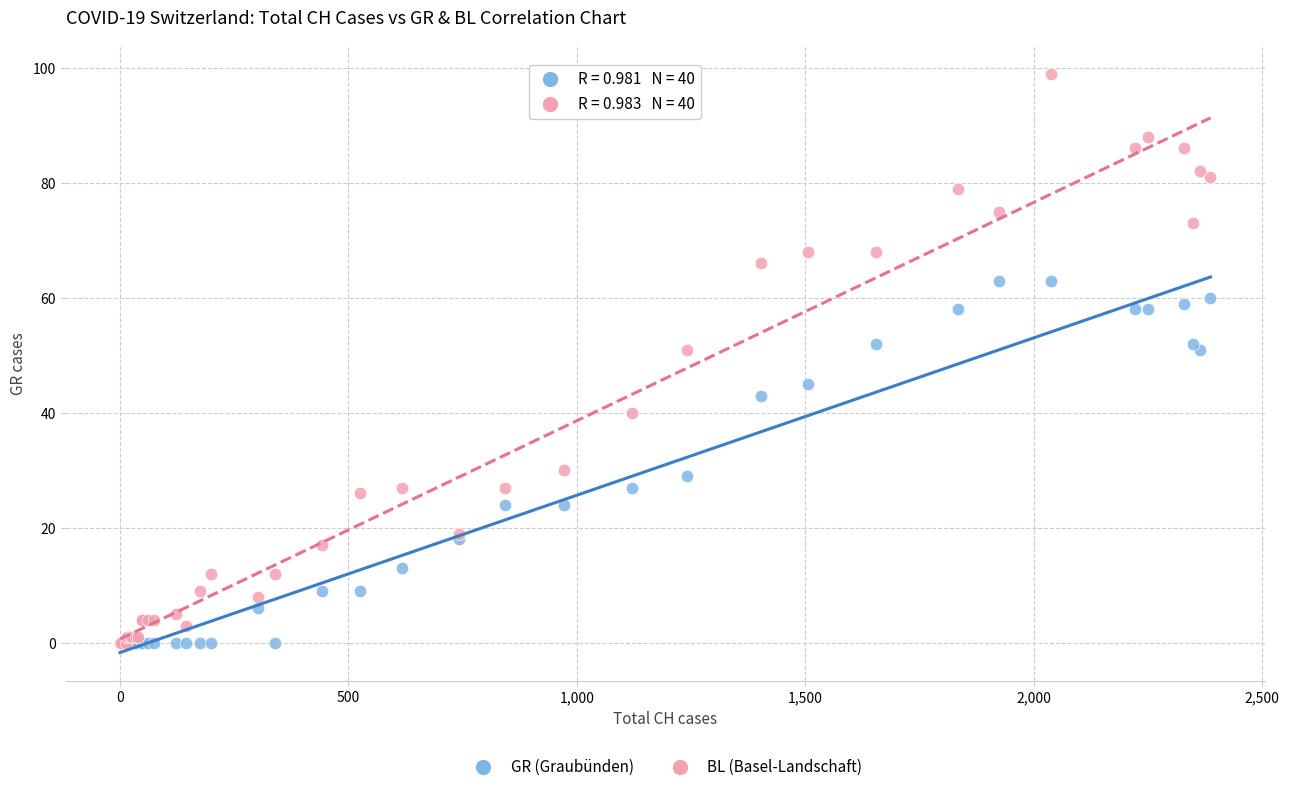

What are all the series names shown in the legend?

GR (Graubünden), BL (Basel-Landschaft)